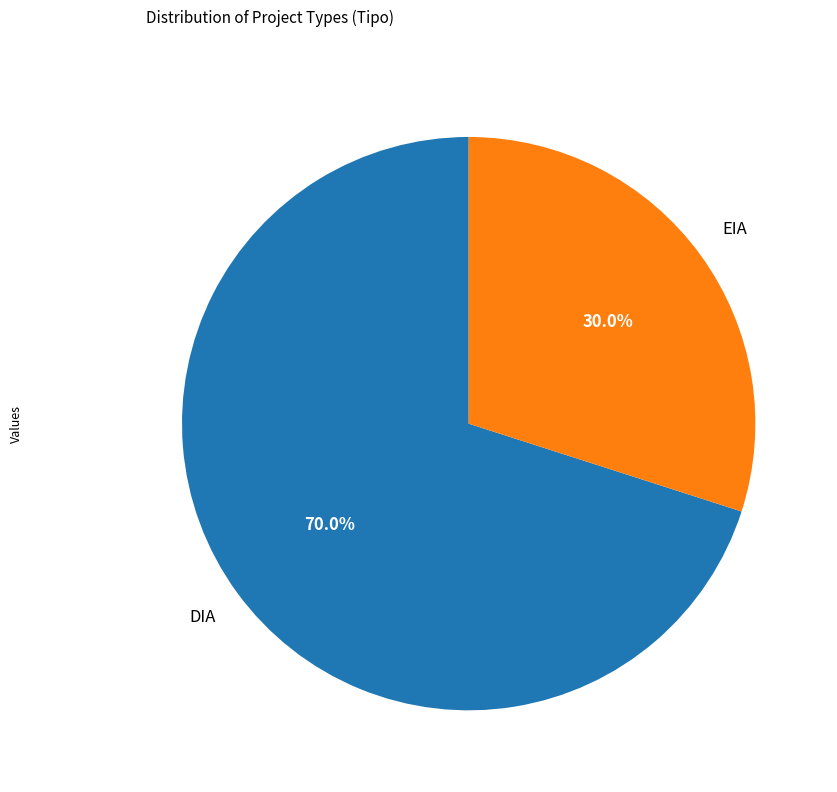

To the nearest percent, what portion does DIA represent?

70%